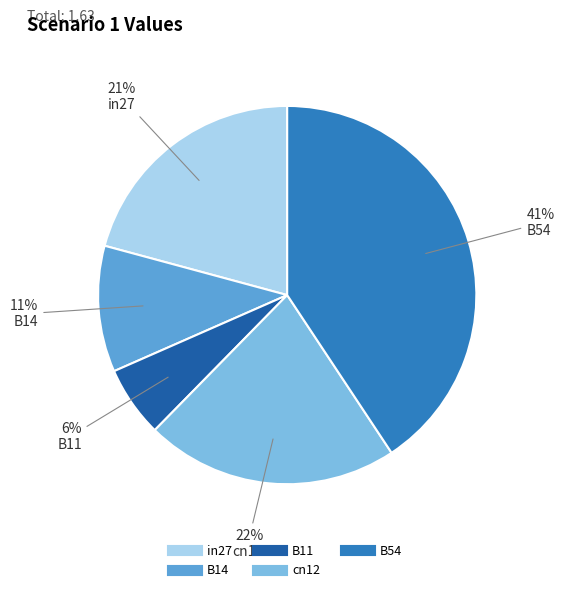

Rank the categories by value from highest to lowest.

B54, cn12, in27, B14, B11